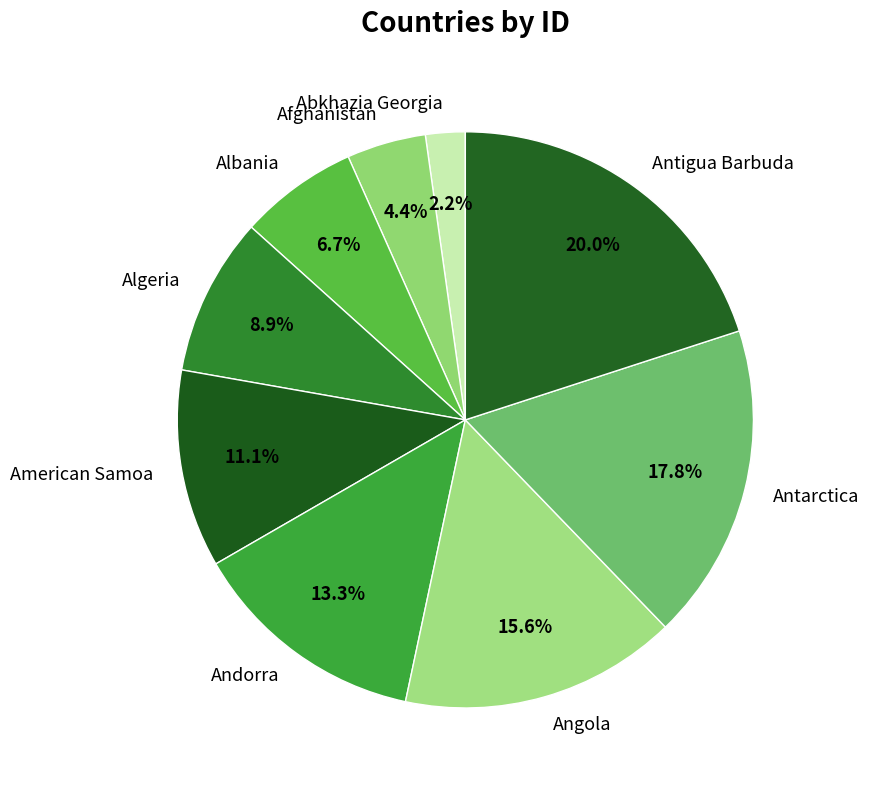

What is the ratio of the value at Angola to the value at Antigua Barbuda?

0.8